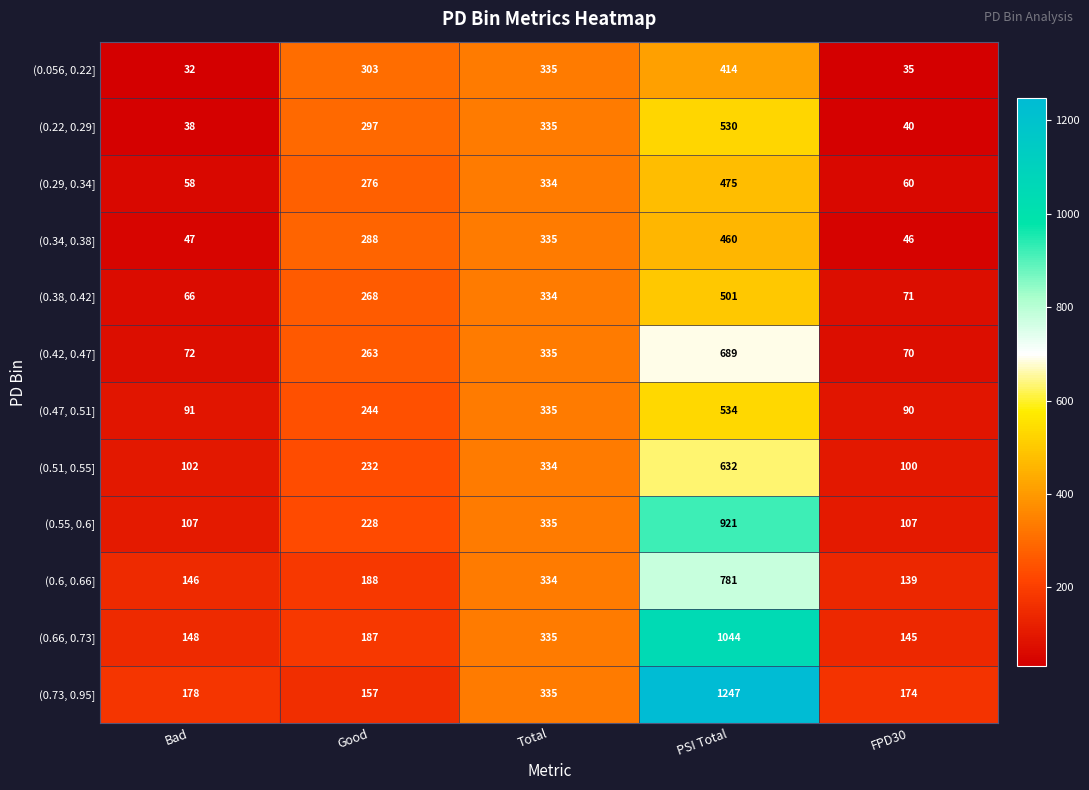

How many (0.55, 0.6] values are between 107 and 335?

4